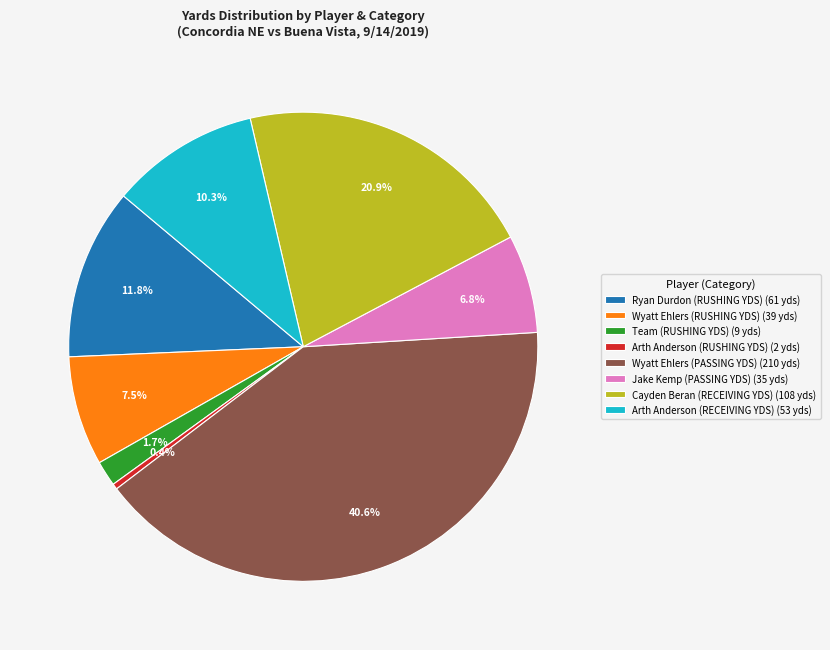

Is the sum of Cayden Beran (RECEIVING YDS) (108 yds) and Team (RUSHING YDS) (9 yds) greater than half?

No